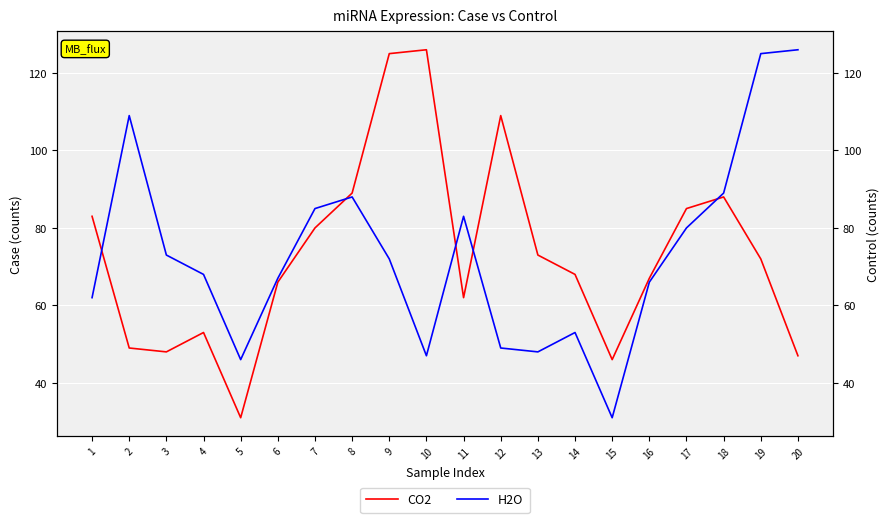

What value does the H2O series have at 17, to the nearest 10?

80